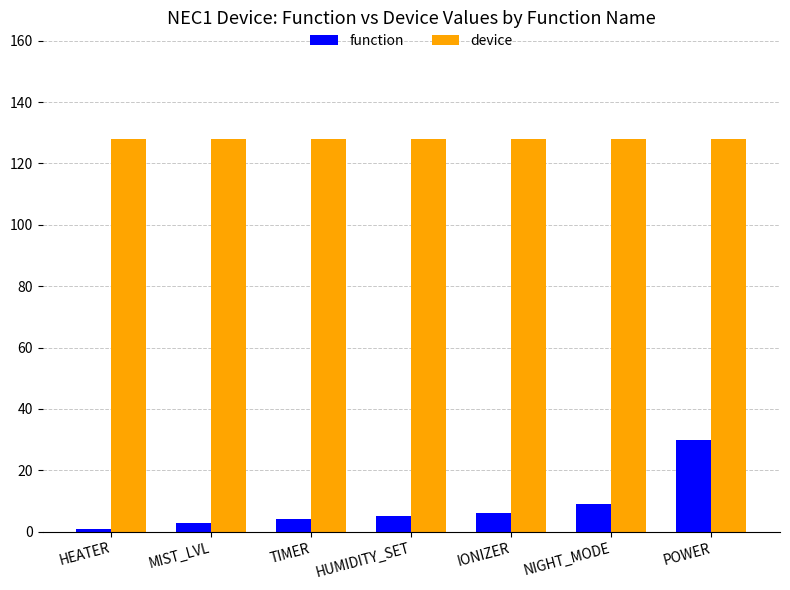

Reading left to right, list all the values displayed in this chart.

function: 1	3	4	5	6	9	30
device: 128	128	128	128	128	128	128